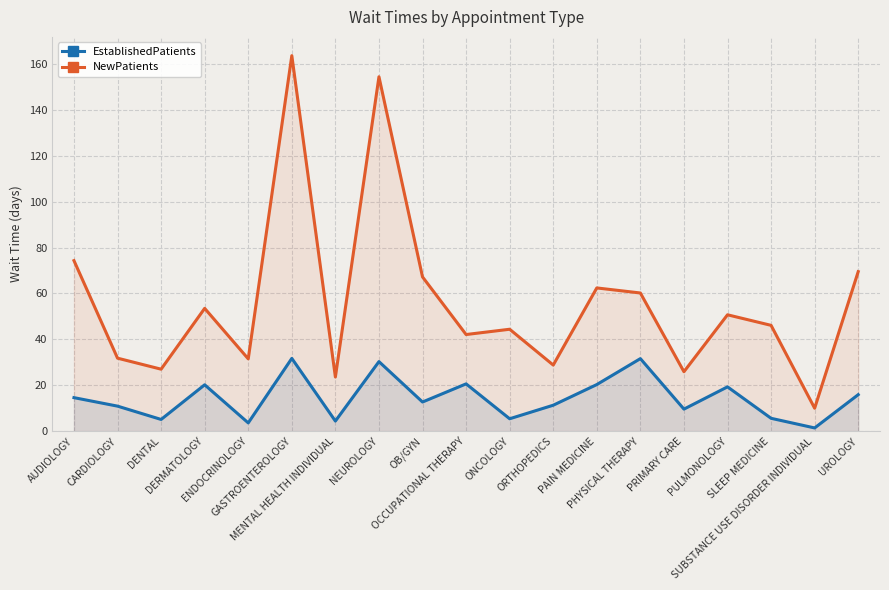

The value of NewPatients at PULMONOLOGY is 29.8. True or false?

False